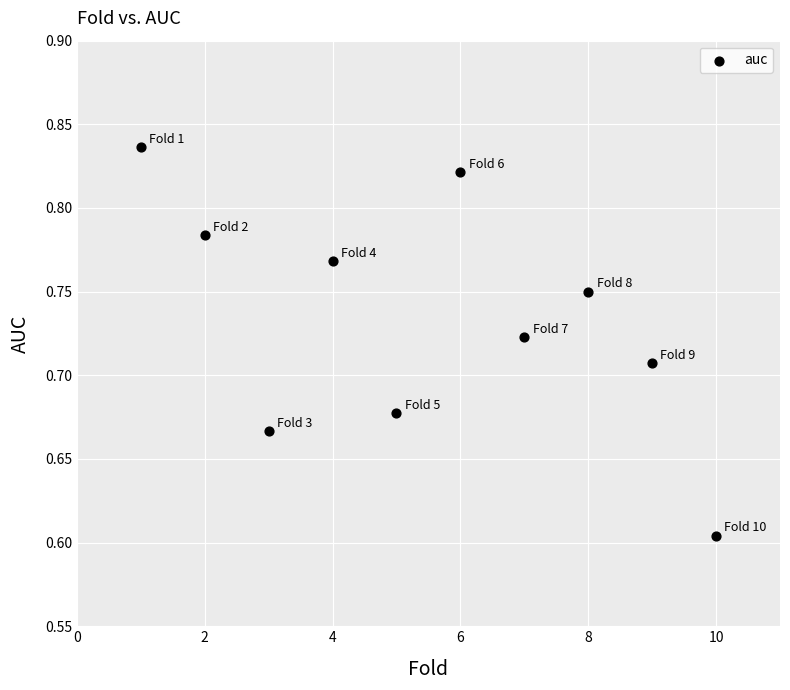

What is the average X value?

5.5